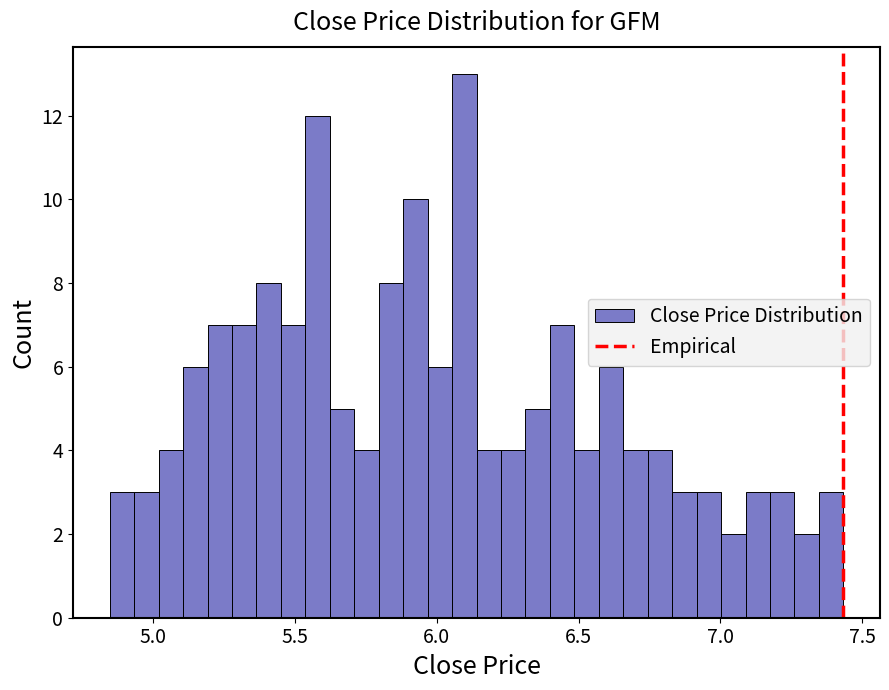

Around what value on the x-axis is the tallest bar? Give the approximate position of its centre, as read against the axis.

6.10